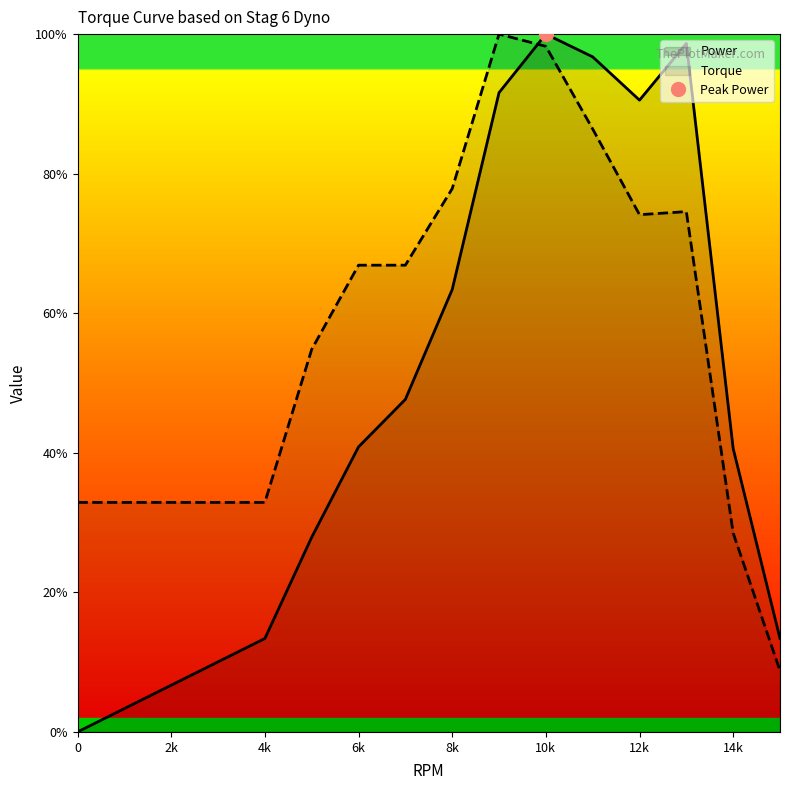

What is the difference between the maximum and minimum values in the Torque series?

91.2